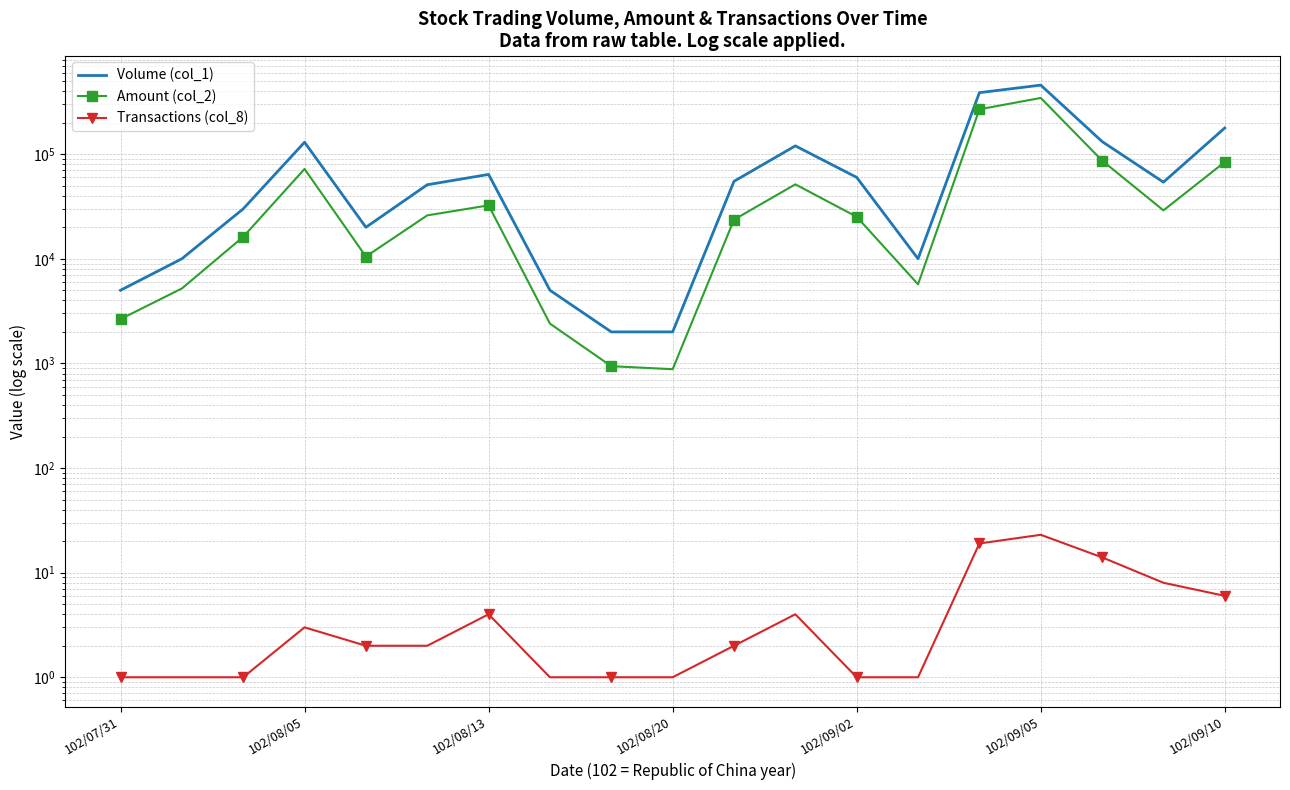

Which category has the lowest value in the Transactions (col_8) series?

102/07/31